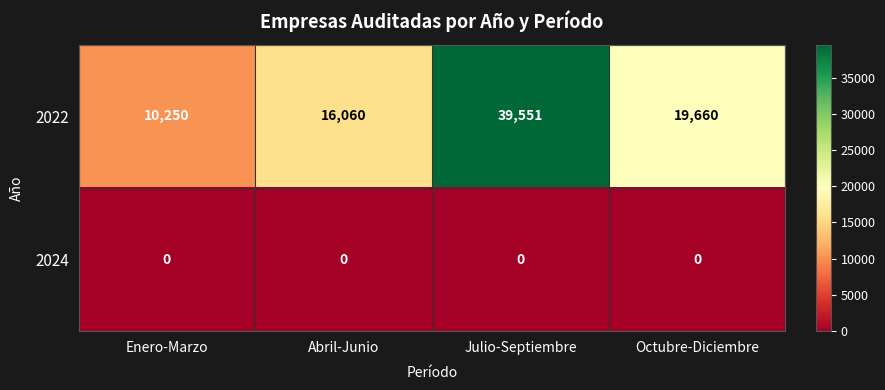

Which label corresponds to the largest value in the chart?

Julio-Septiembre